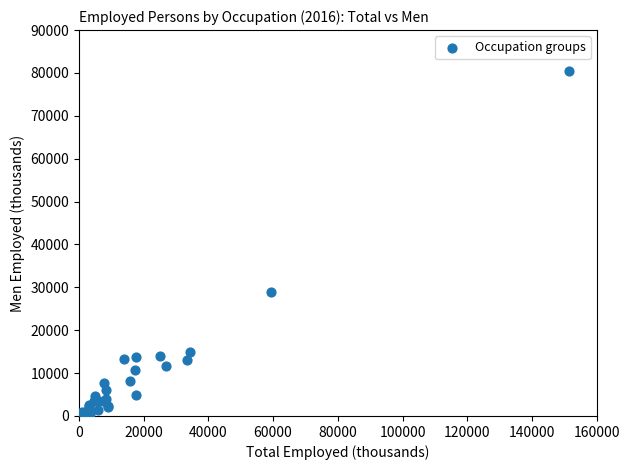

What Y value in the scatter plot is closest to 40503?

28846